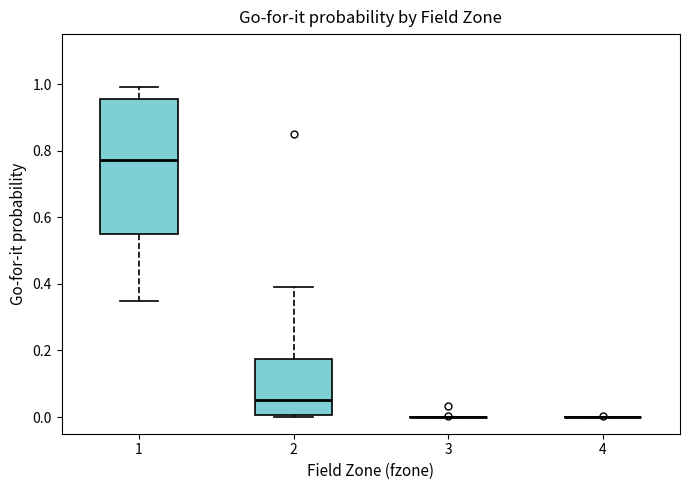

Reading left to right, transcribe this box plot: for each box, give where its median line is, the range the box spans, and where its two whiskers end, as read against the y-axis. The values are not printed on the chart, so give them approximately, as read against the axis.

1: median 0.78, box 0.54 to 0.96, whiskers 0.34 to 1.00
2: median 0.06, box 0.00 to 0.18, whiskers 0.00 (just below the box's lower edge) to 0.40
3: box collapsed to a line at 0.00, whiskers 0.00 to 0.00
4: box collapsed to a line at 0.00, whiskers 0.00 to 0.00